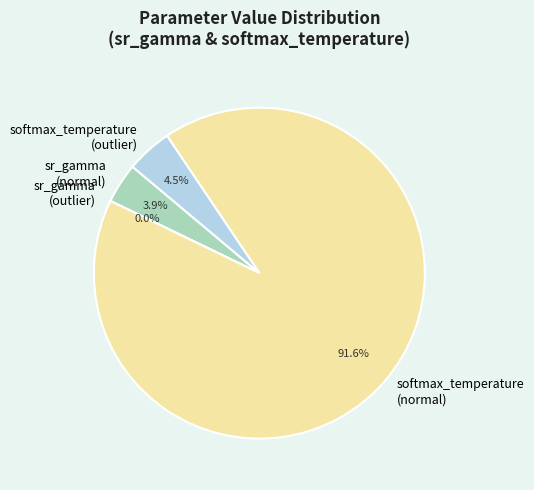

Is 31 the majority of the pie?

No